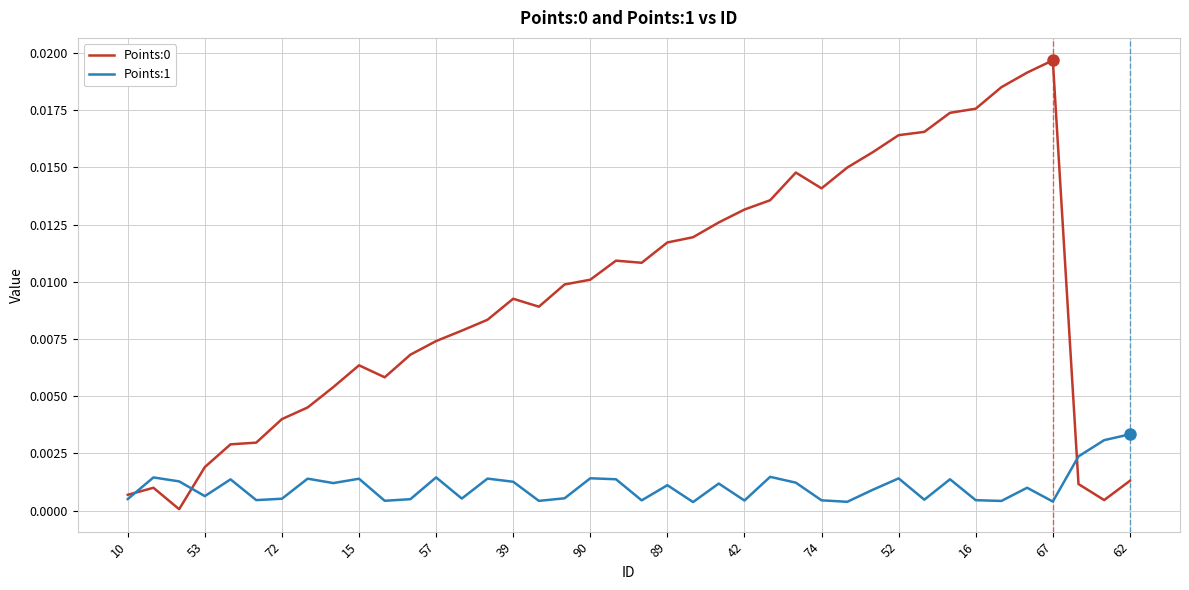

At which label is Points:1 closest to 0?

22